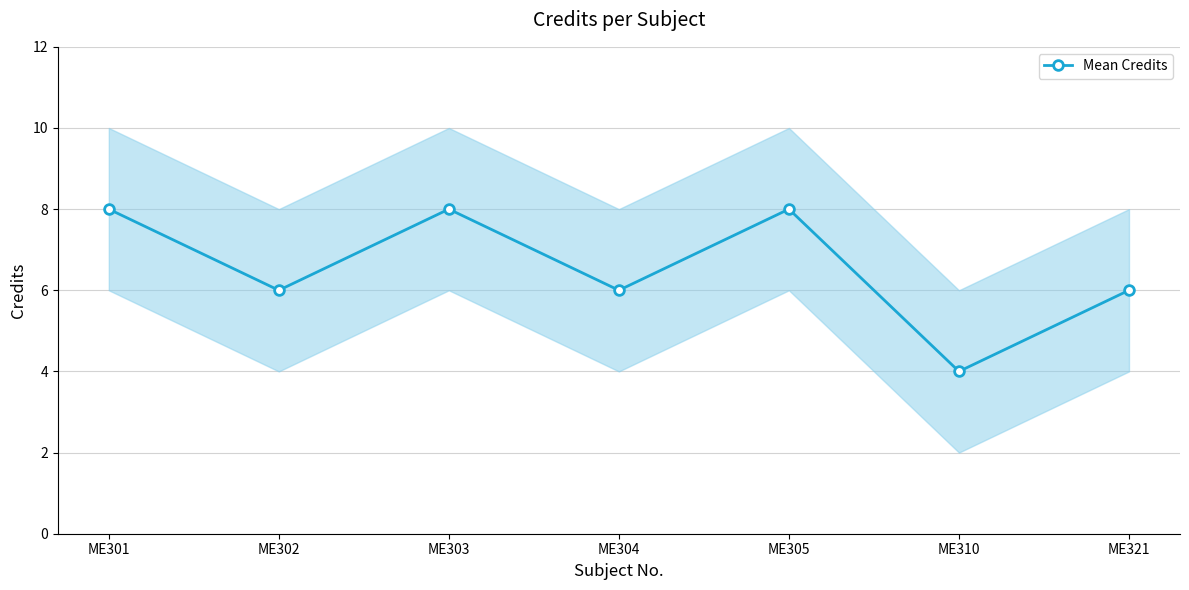

What is the average value?

7